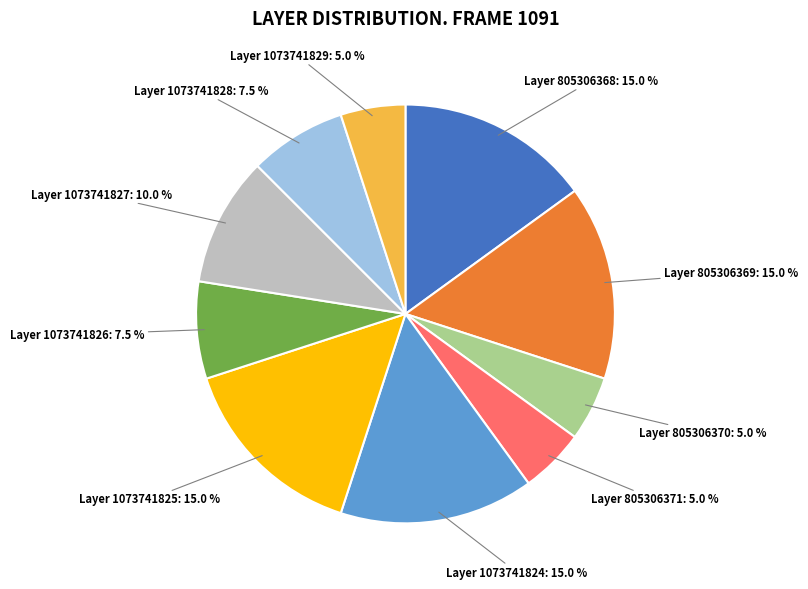

Is there any slice that represents more than half of the pie?

No